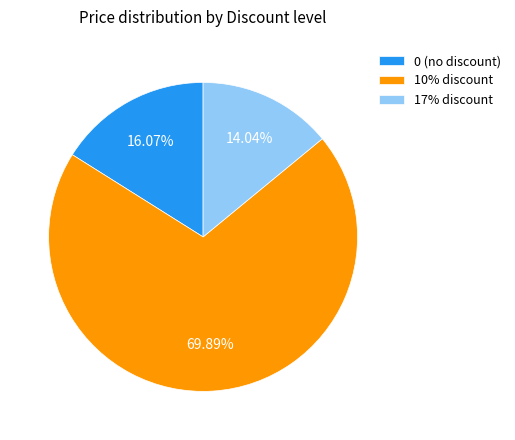

Do 10% discount and 17% discount together represent more than half of the pie?

Yes